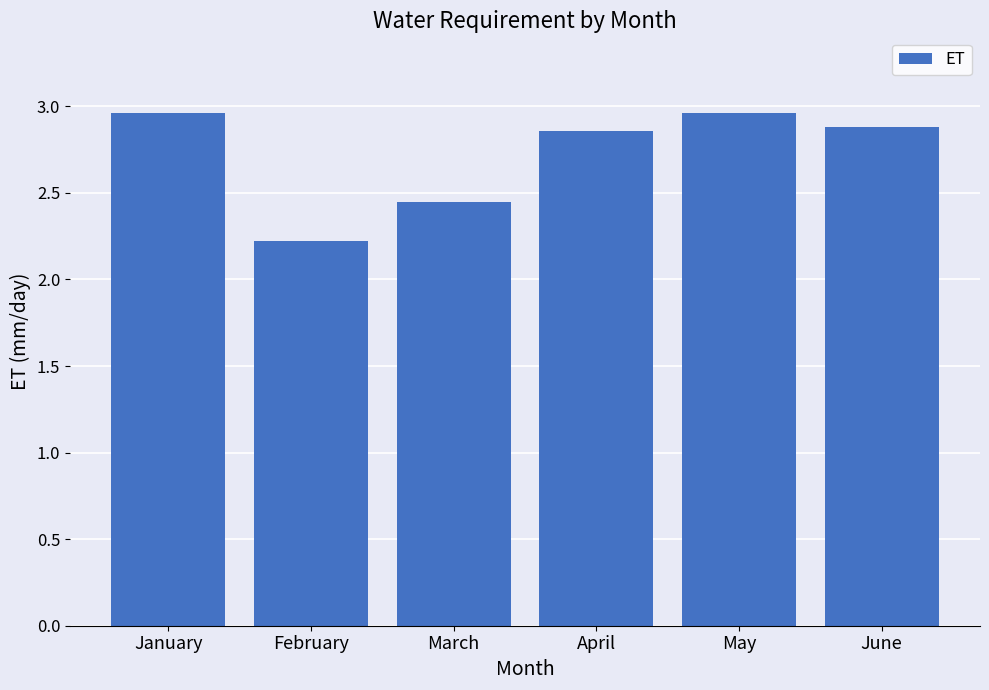

True or false: the data shows 1.0 at February.

False